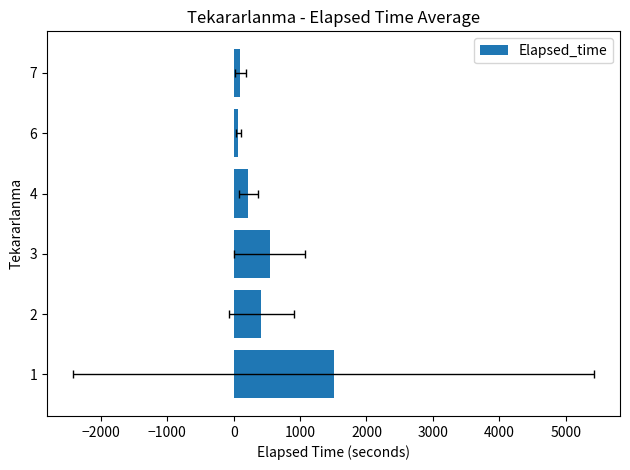

Does the chart contain any negative values?

No